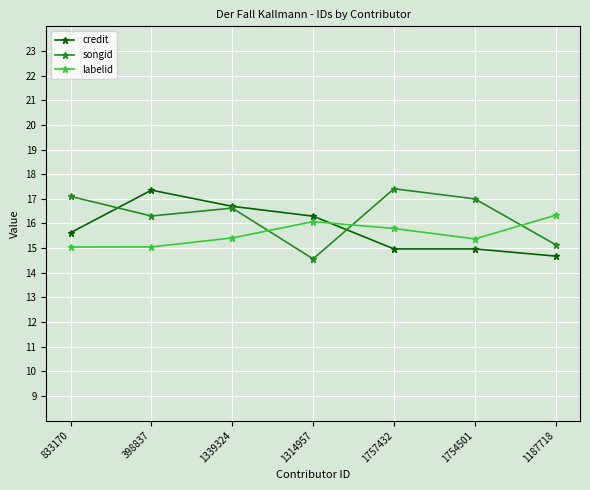

What is the value of the labelid point at the 3rd from the left?

15.4